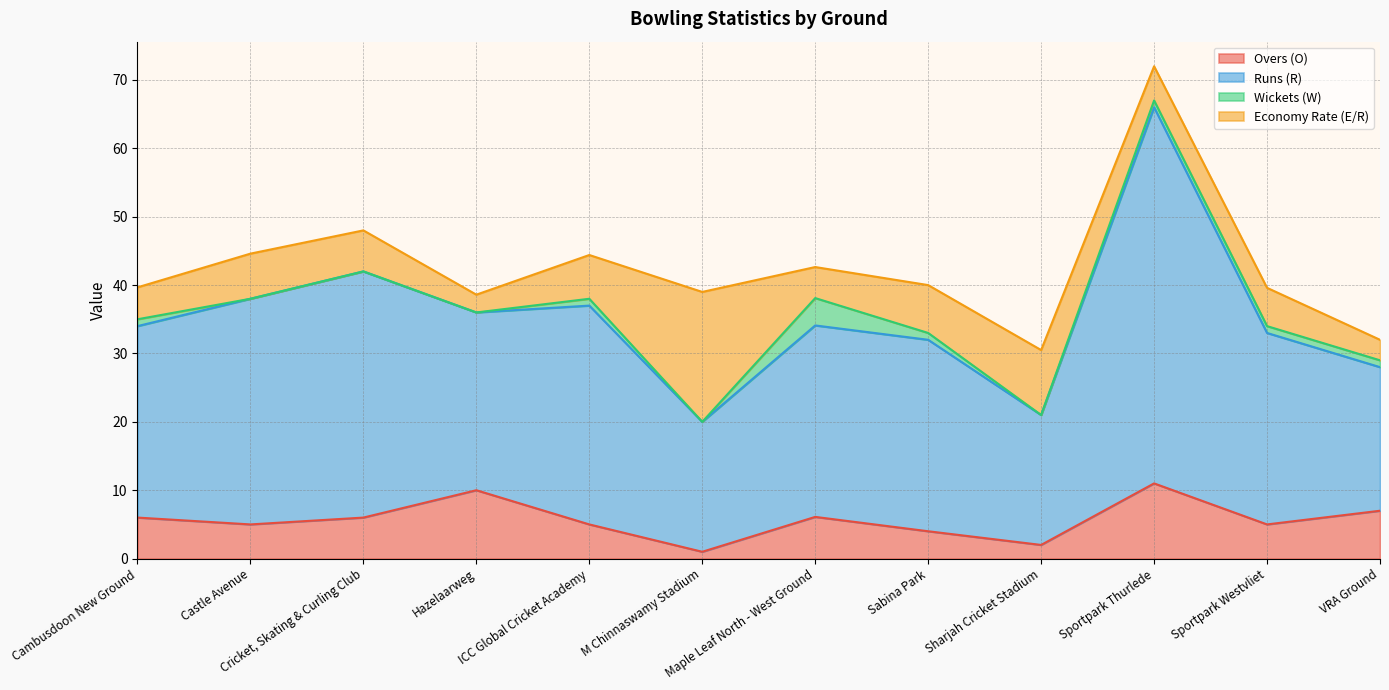

What are all the series names shown in the legend?

Overs (O), Runs (R), Wickets (W), Economy Rate (E/R)